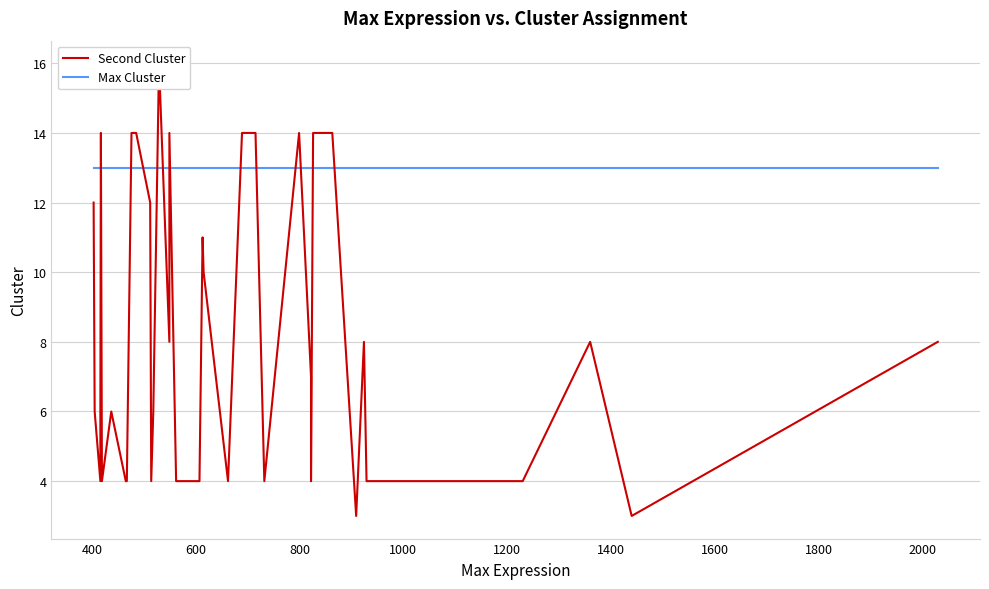

What is the greatest value displayed?

16